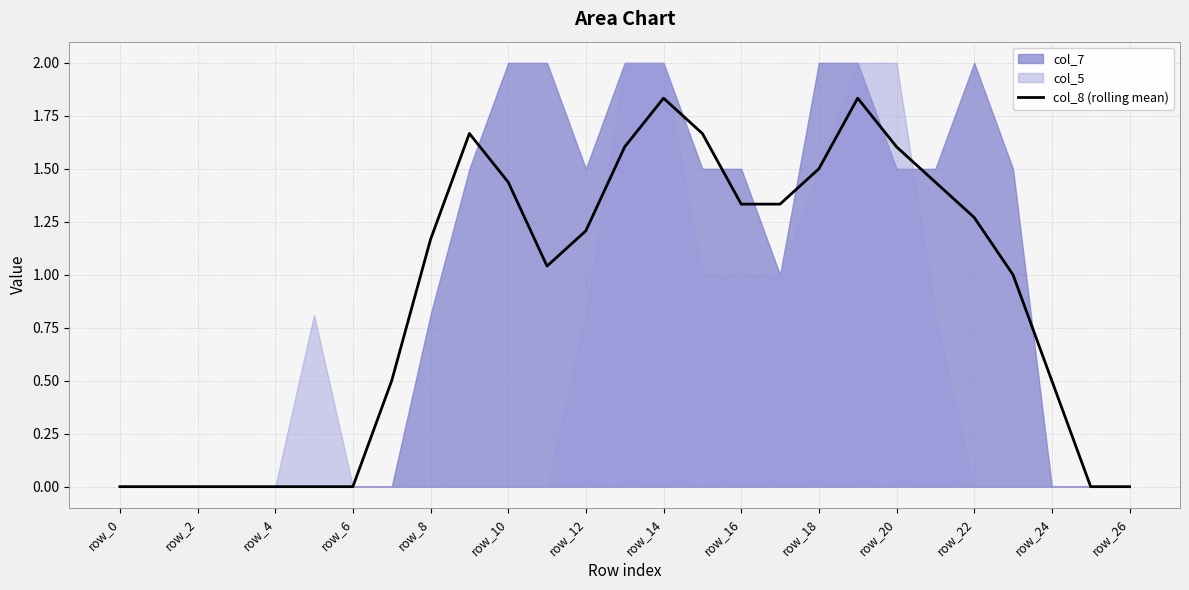

What is the sum of all values?

23.9